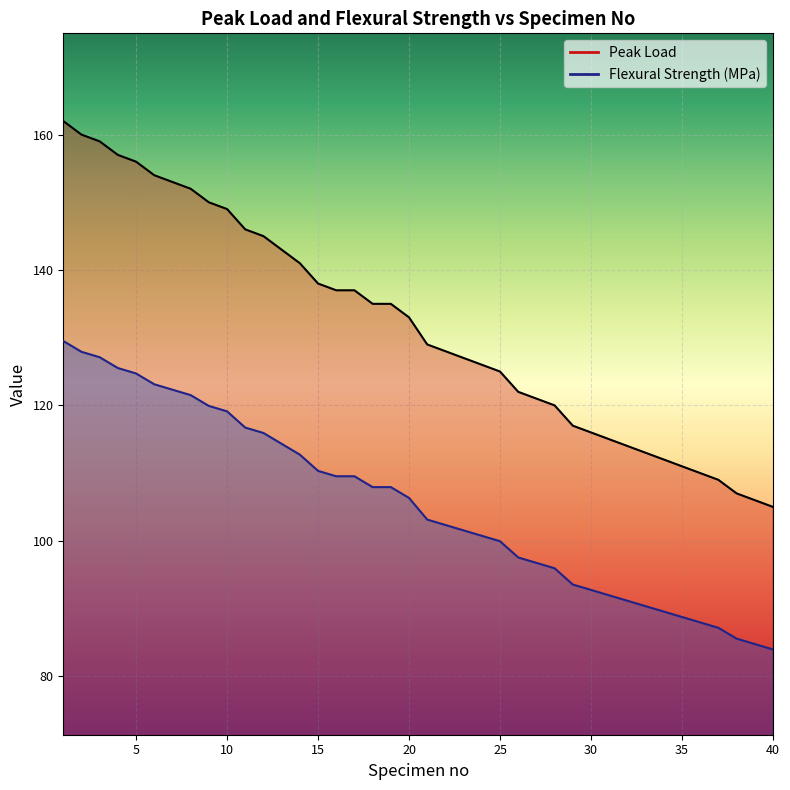

At how many categories does at least one series exceed 144?

12